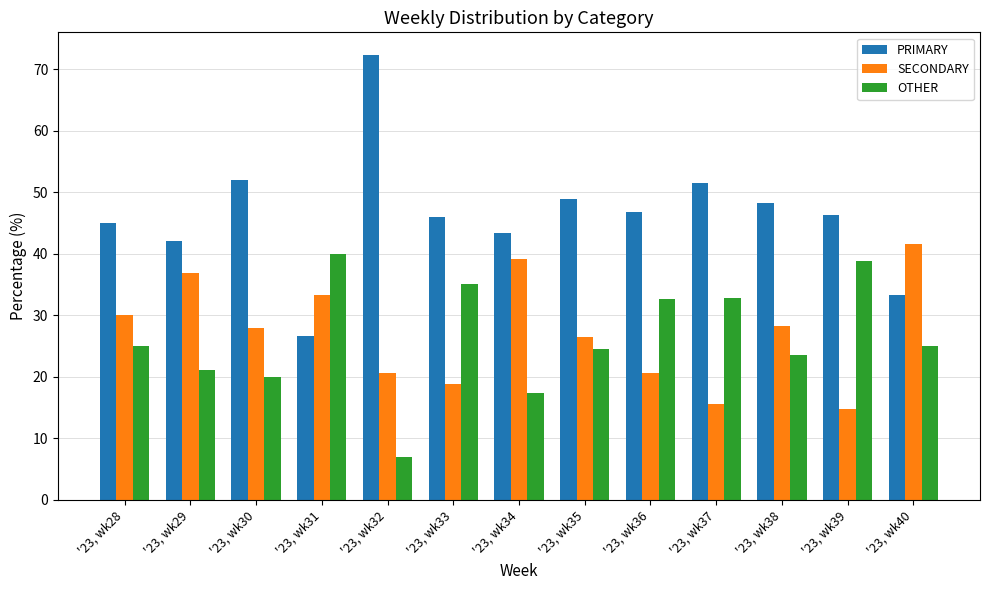

True or false: OTHER has a value of 35.1 at '23, wk33.

True